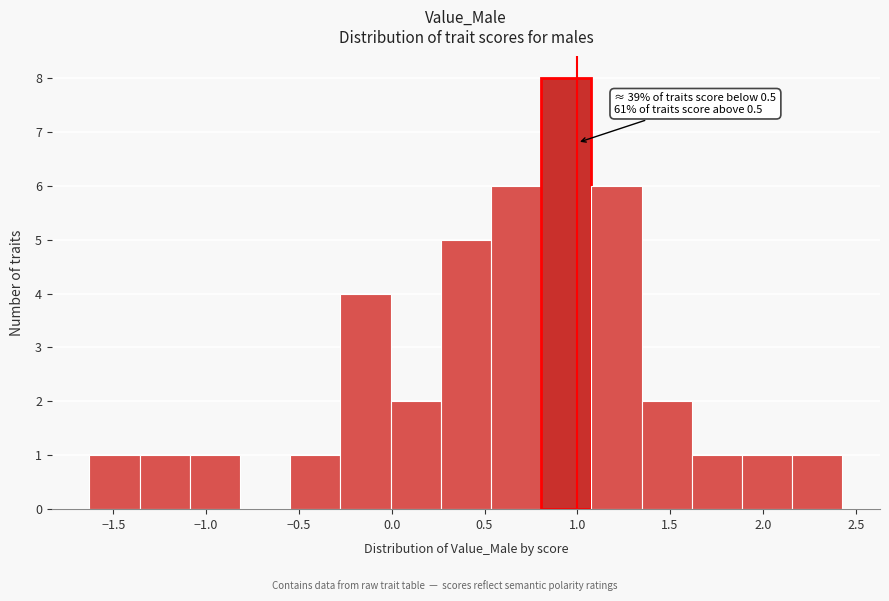

Which range on the x-axis has the tallest bar?

0.80 to 1.10